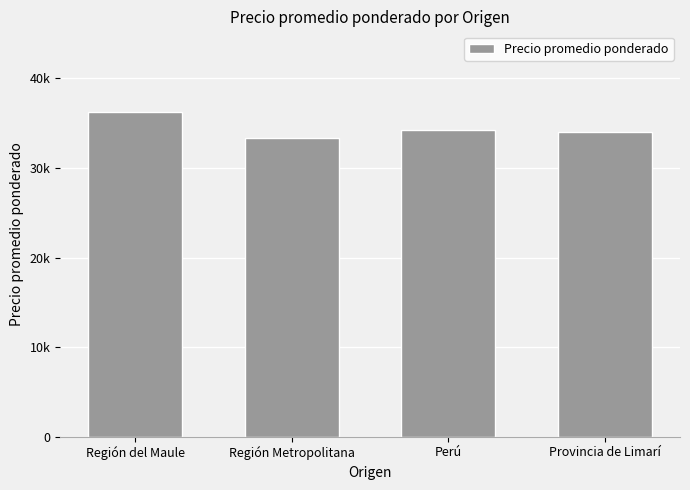

Which category has the lowest value across all series?

Región Metropolitana